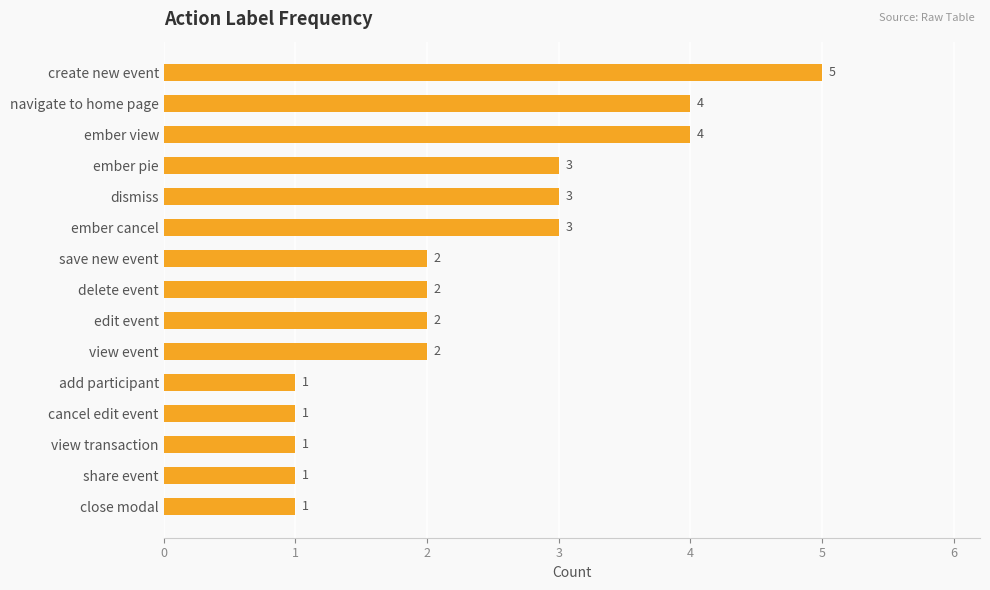

What is the difference between the maximum and minimum values?

4